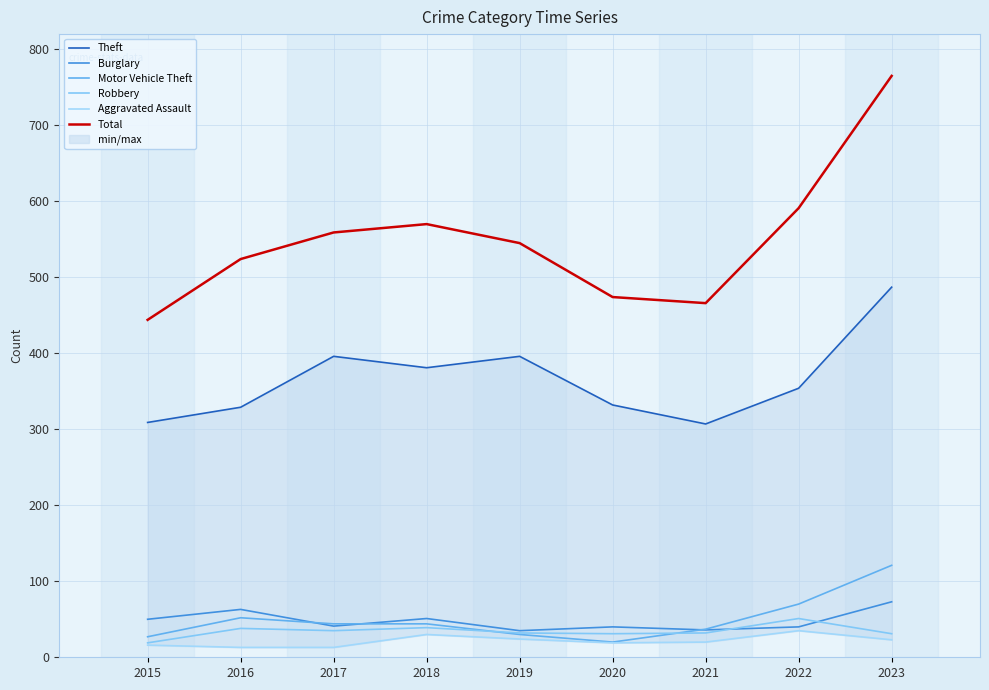

Reading right to left, what are all the values shown in this chart?

Theft: 487	354	307	332	396	381	396	329	309
Burglary: 73	40	36	40	35	51	41	63	50
Motor Vehicle Theft: 121	70	37	20	30	44	44	52	27
Robbery: 31	51	32	31	32	39	35	38	19
Aggravated Assault: 23	35	20	19	24	30	13	13	16
Total: 765	591	466	474	545	570	559	524	444